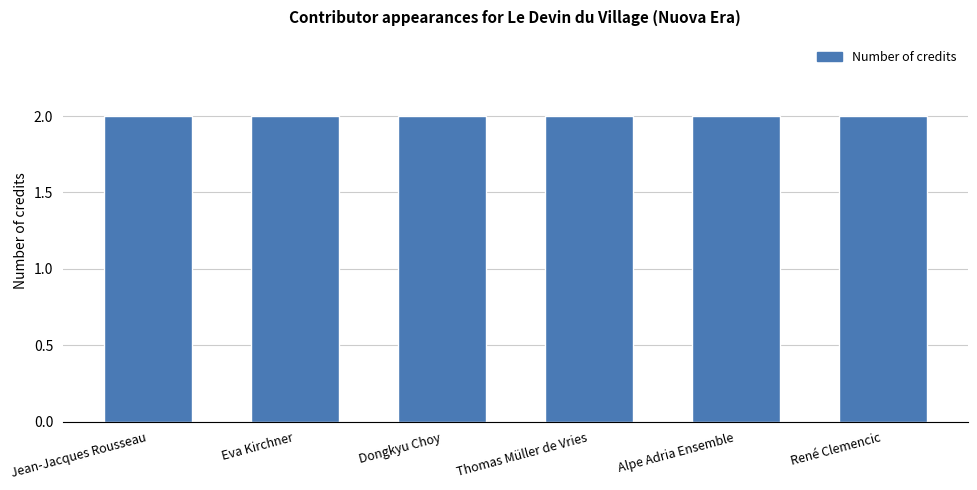

Where is credit nearest to the value 2095549?

Jean-Jacques Rousseau